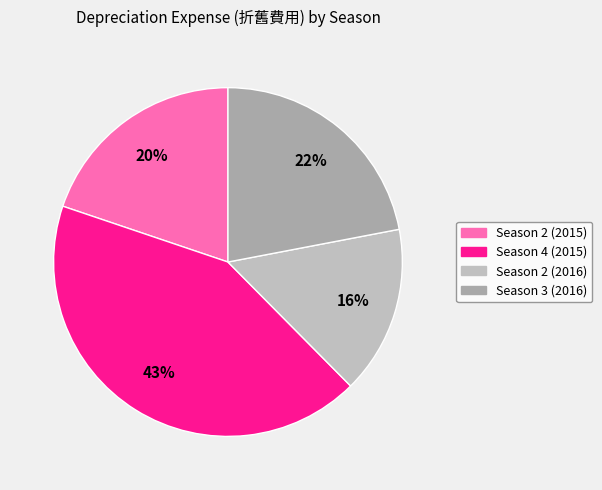

Approximately how many times larger is the value at Season 4 (2015) compared to Season 3 (2016)?

1.9